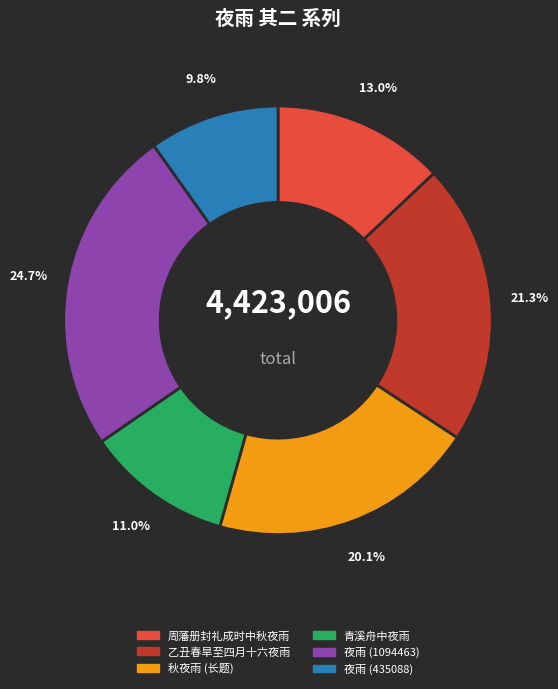

To the nearest percent, what is the difference between the largest and smallest slice percentages?

15%